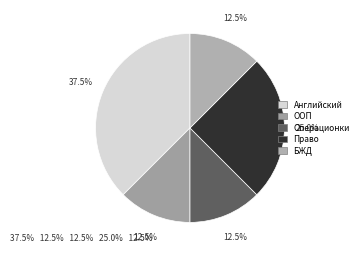

How many slices are in this pie chart?

5